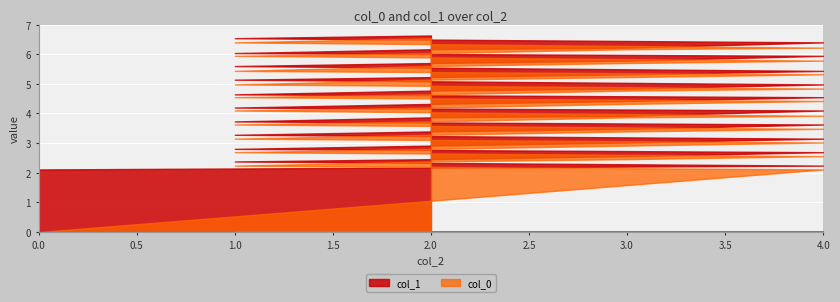

Reading right to left, list all the values displayed in this chart.

col_0: 6.5	6.4	6.2	6.2	6.0	5.9	5.8	5.7	5.6	5.4	5.3	5.2	5.1	5.0	4.8	4.8	4.6	4.5	4.4	4.3	4.2	4.1	3.9	3.9	3.7	3.6	3.5	3.4	3.3	3.2	3.0	2.9	2.8	2.7	2.6	2.5	2.4	2.2	2.1	0.0
col_1: 6.6	6.5	6.4	6.2	6.2	6.0	5.9	5.8	5.7	5.6	5.4	5.3	5.2	5.1	5.0	4.8	4.8	4.6	4.5	4.4	4.3	4.2	4.1	3.9	3.9	3.7	3.6	3.5	3.4	3.3	3.2	3.0	2.9	2.8	2.7	2.6	2.5	2.4	2.2	2.1